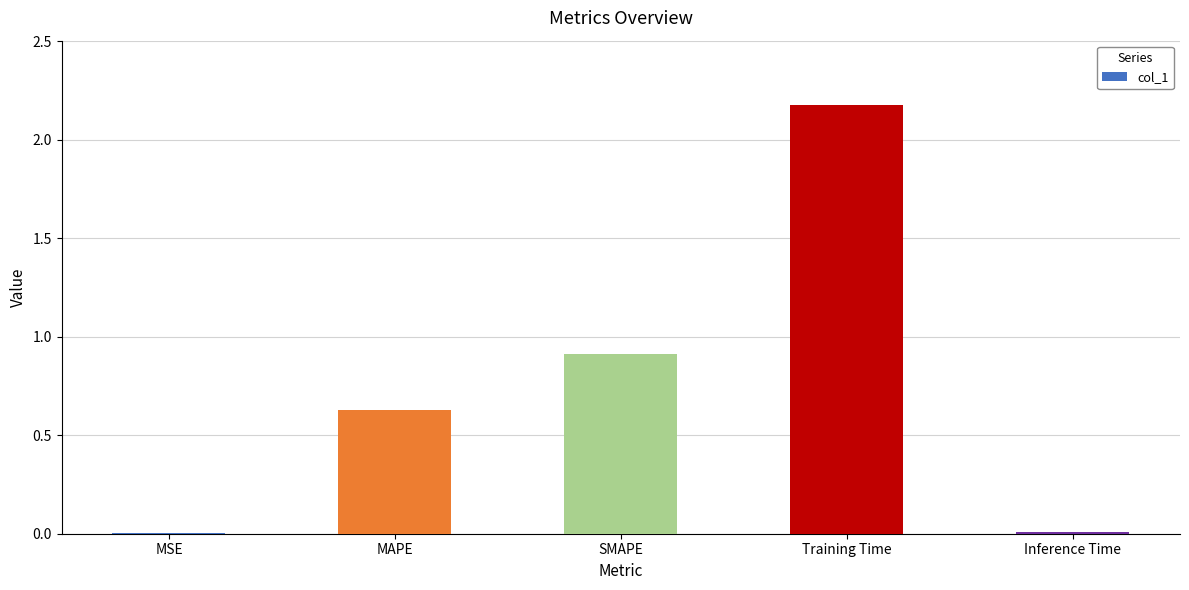

Where is the data nearest to the value 1?

SMAPE